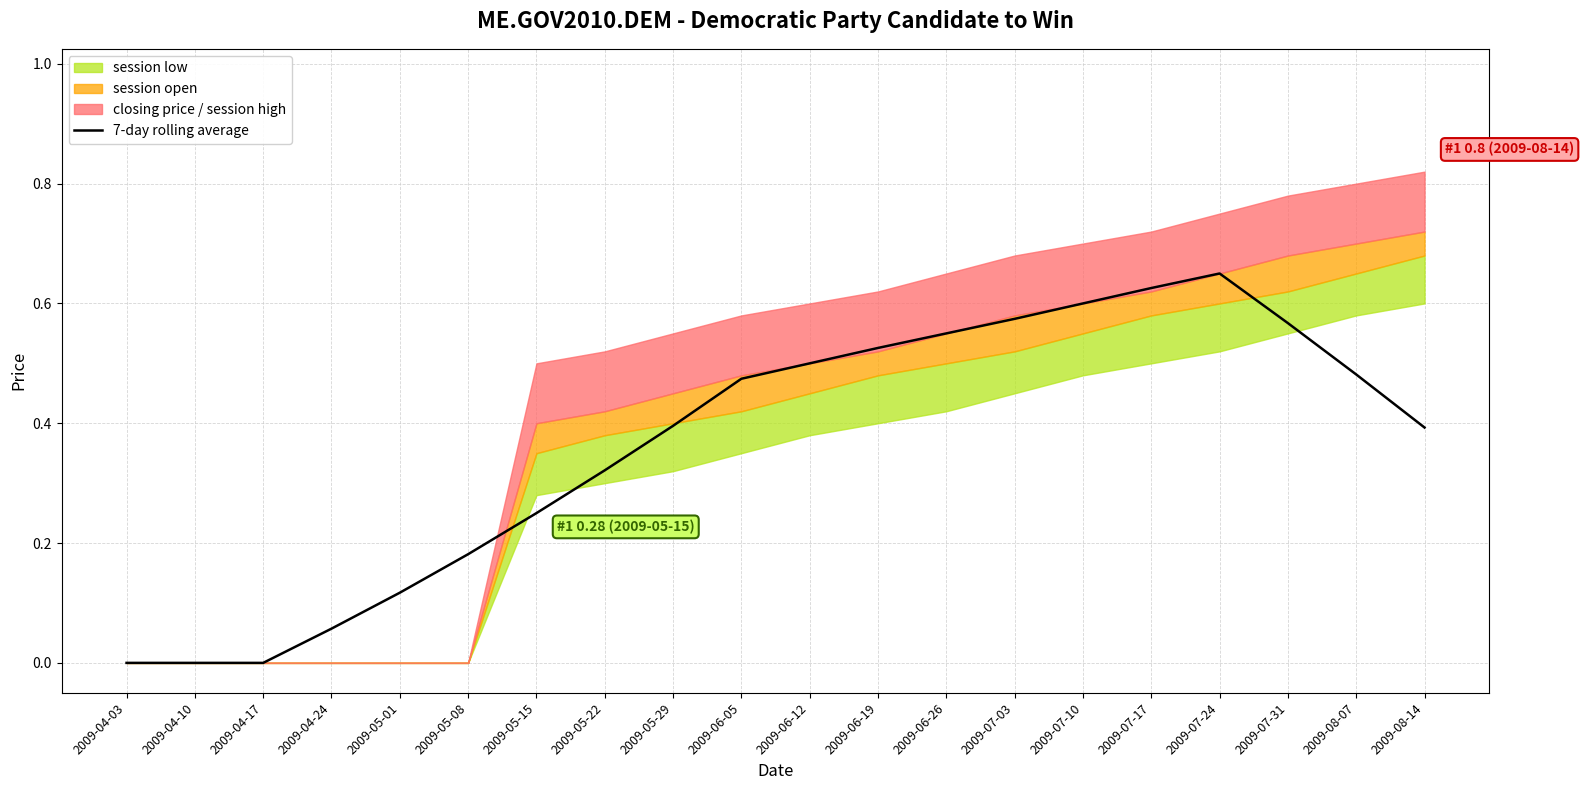

Rank the categories by value from highest to lowest.

2009-07-24, 2009-07-17, 2009-07-10, 2009-07-03, 2009-07-31, 2009-06-26, 2009-06-19, 2009-06-12, 2009-08-07, 2009-06-05, 2009-05-29, 2009-08-14, 2009-05-22, 2009-05-15, 2009-05-08, 2009-05-01, 2009-04-24, 2009-04-03, 2009-04-10, 2009-04-17